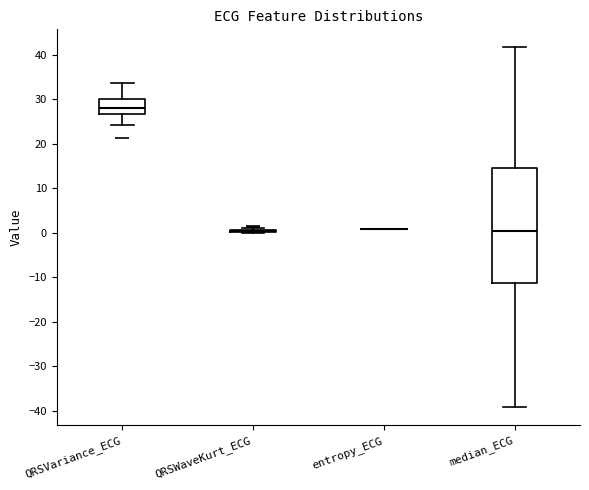

Reading left to right, transcribe this box plot: for each box, give where its median line is, the range the box spans, and where its two whiskers end, as read against the y-axis. The values are not printed on the chart, so give them approximately, as read against the axis.

QRSVariance_ECG: median 28, box 27 to 30, whiskers 24 to 34
QRSWaveKurt_ECG: box collapsed to a line at 0, whiskers 0 to 1
entropy_ECG: box collapsed to a line at 1, whiskers 1 to 1
median_ECG: median 0, box -11 to 15, whiskers -39 to 42